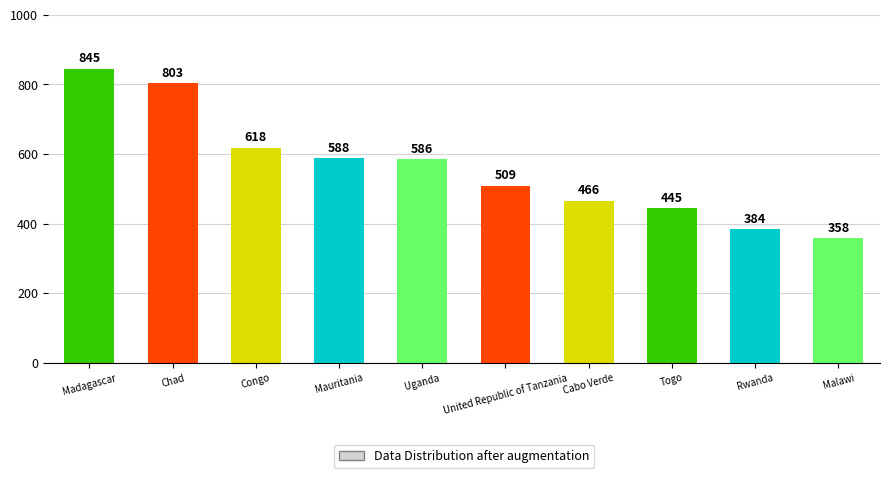

Reading left to right, extract all data points from this chart.

Madagascar=845	Chad=803	Congo=618	Mauritania=588	Uganda=586	United Republic of Tanzania=509	Cabo Verde=466	Togo=445	Rwanda=384	Malawi=358